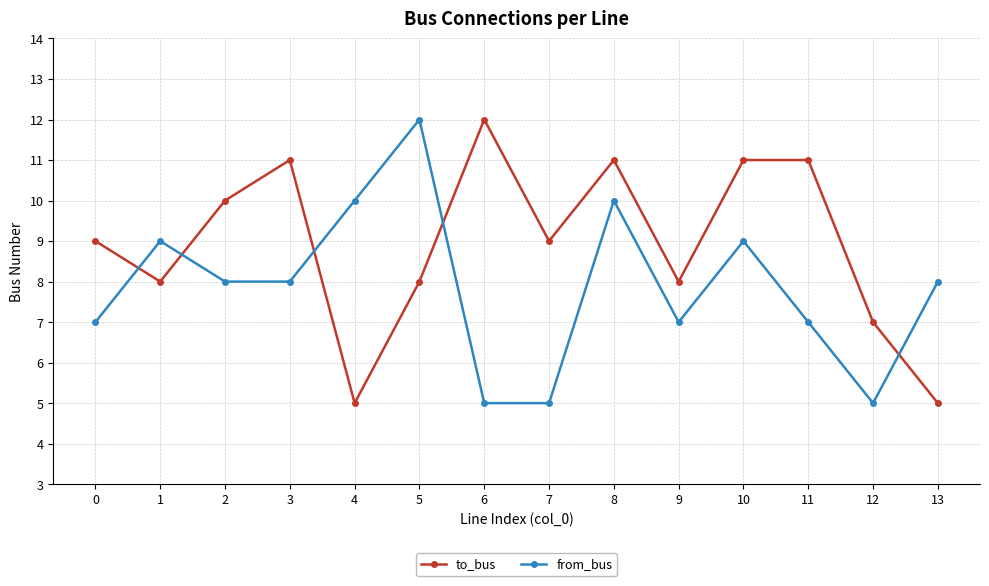

Count the number of data series in this chart.

2